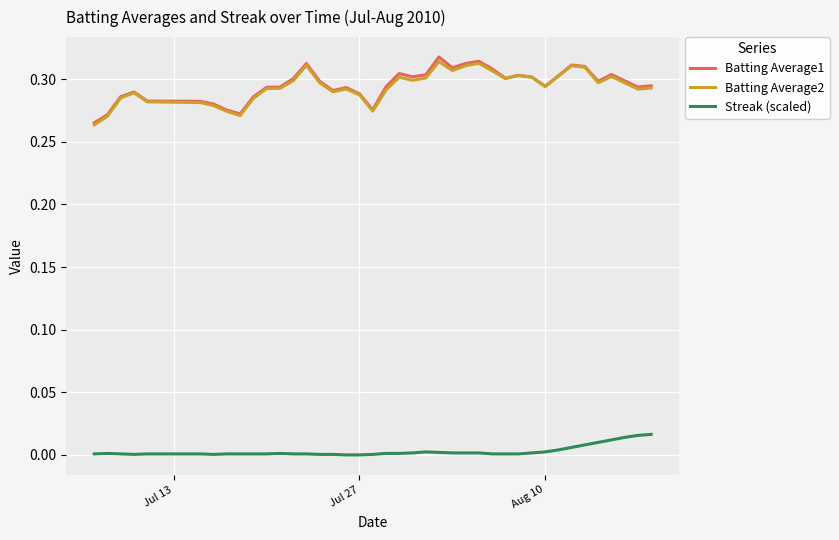

List the series in order of their peak value, lowest first.

Streak (scaled), Batting Average2, Batting Average1